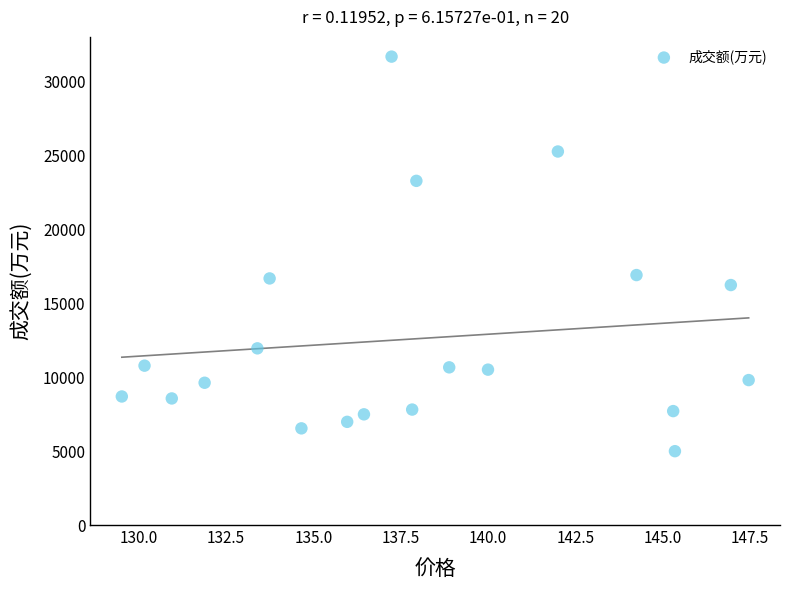

What is the range of Y values (max minus min)?

26709